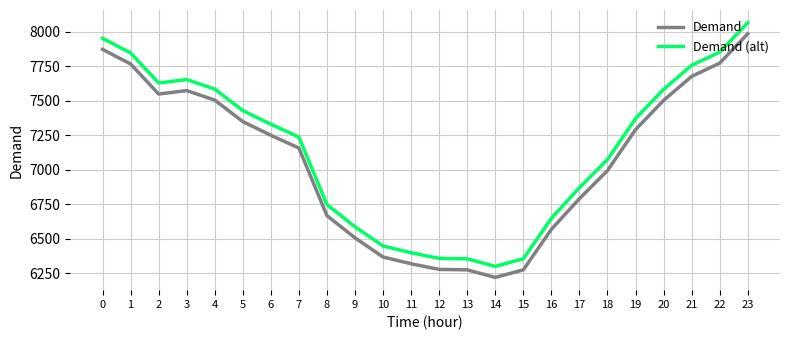

What is the spread (max minus min) of values at 12?

80